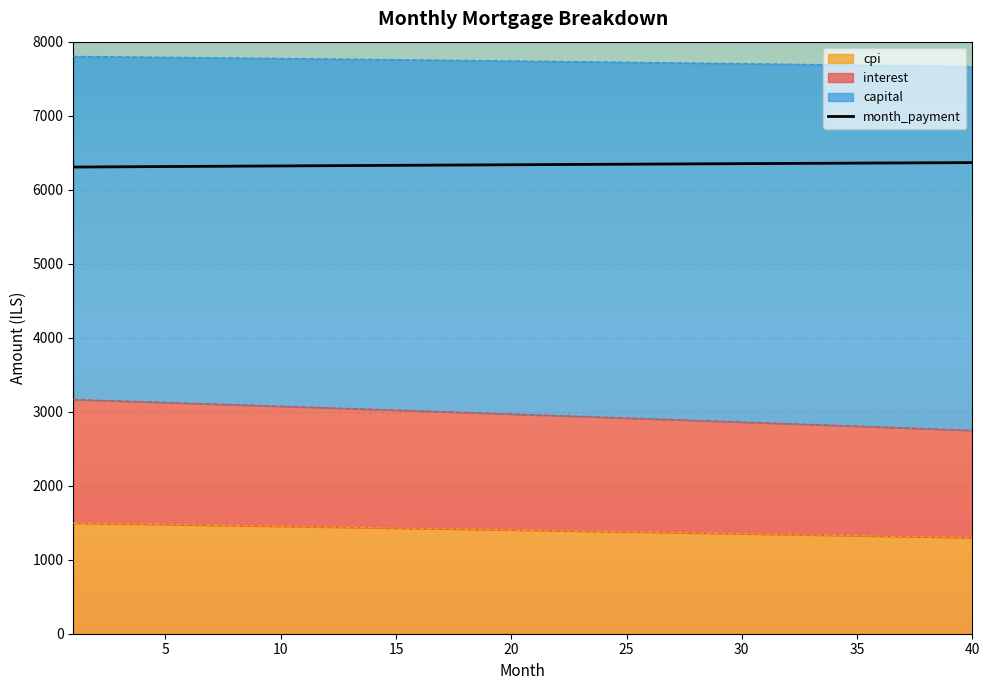

What is the difference between the highest and lowest values at 15?

6329.0